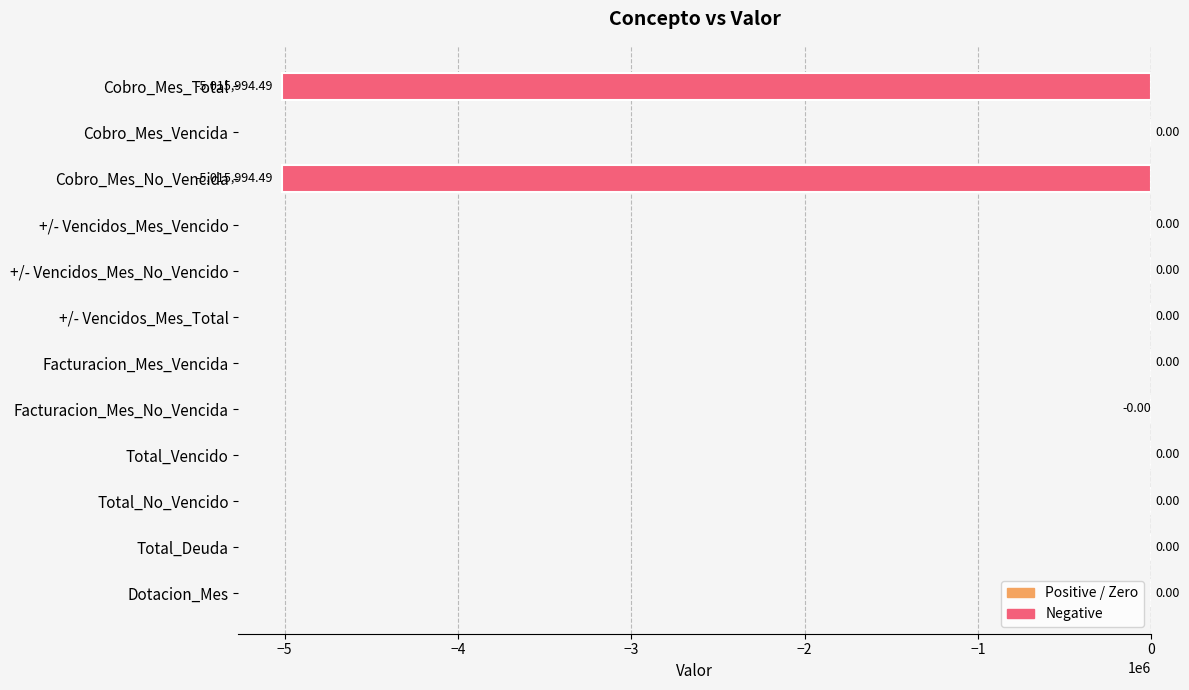

Between Cobro_Mes_No_Vencida and Total_Deuda, which is larger?

Total_Deuda